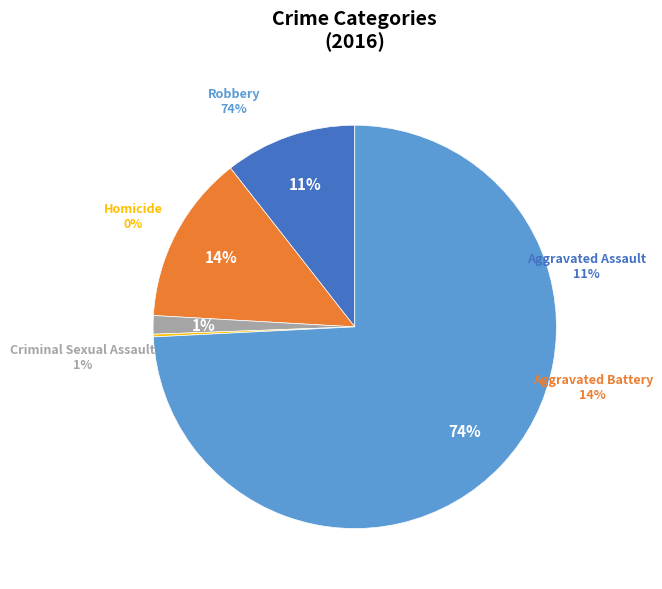

Combined, what portion of the pie is Robbery and Aggravated Battery?

87.7%